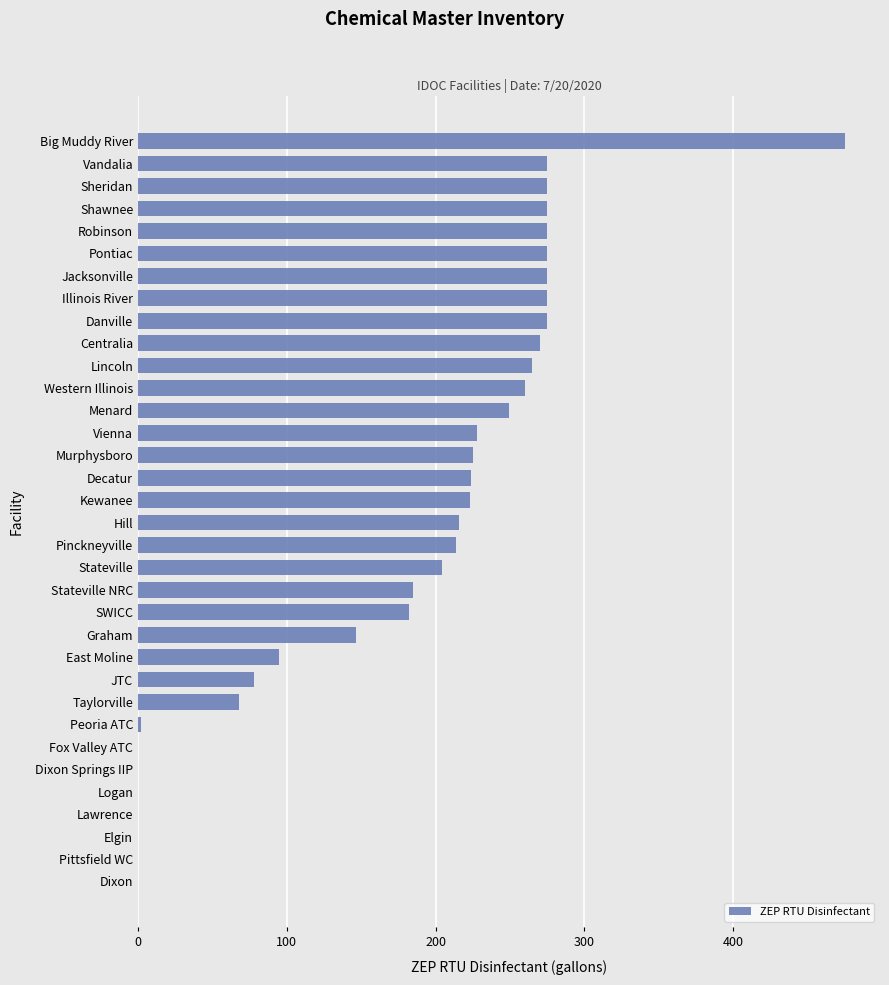

At which category does the chart reach its peak across all series?

Big Muddy River